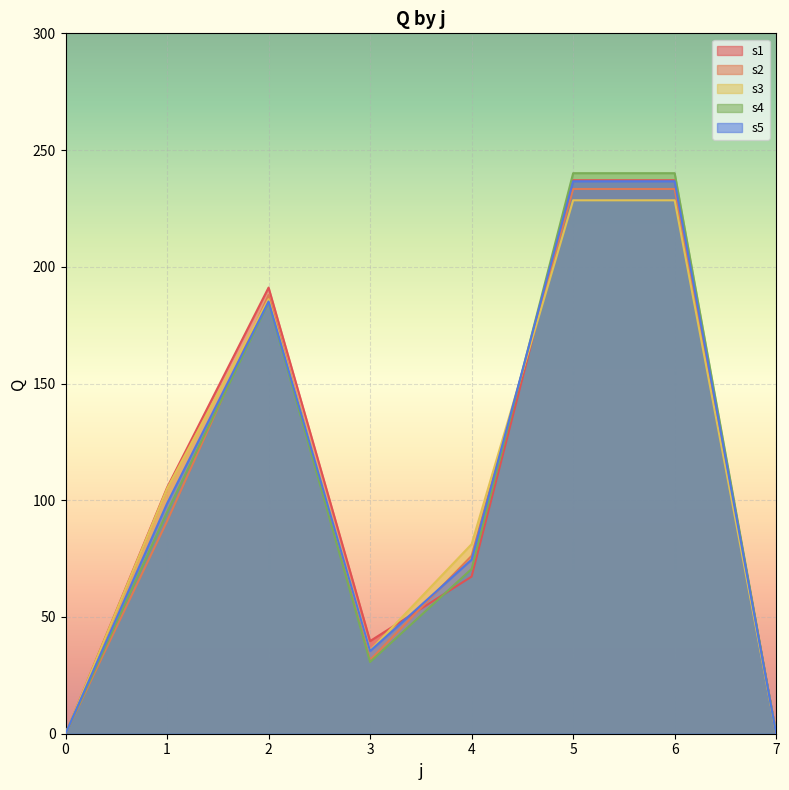

What is the spread (max minus min) of values at 5?

11.6